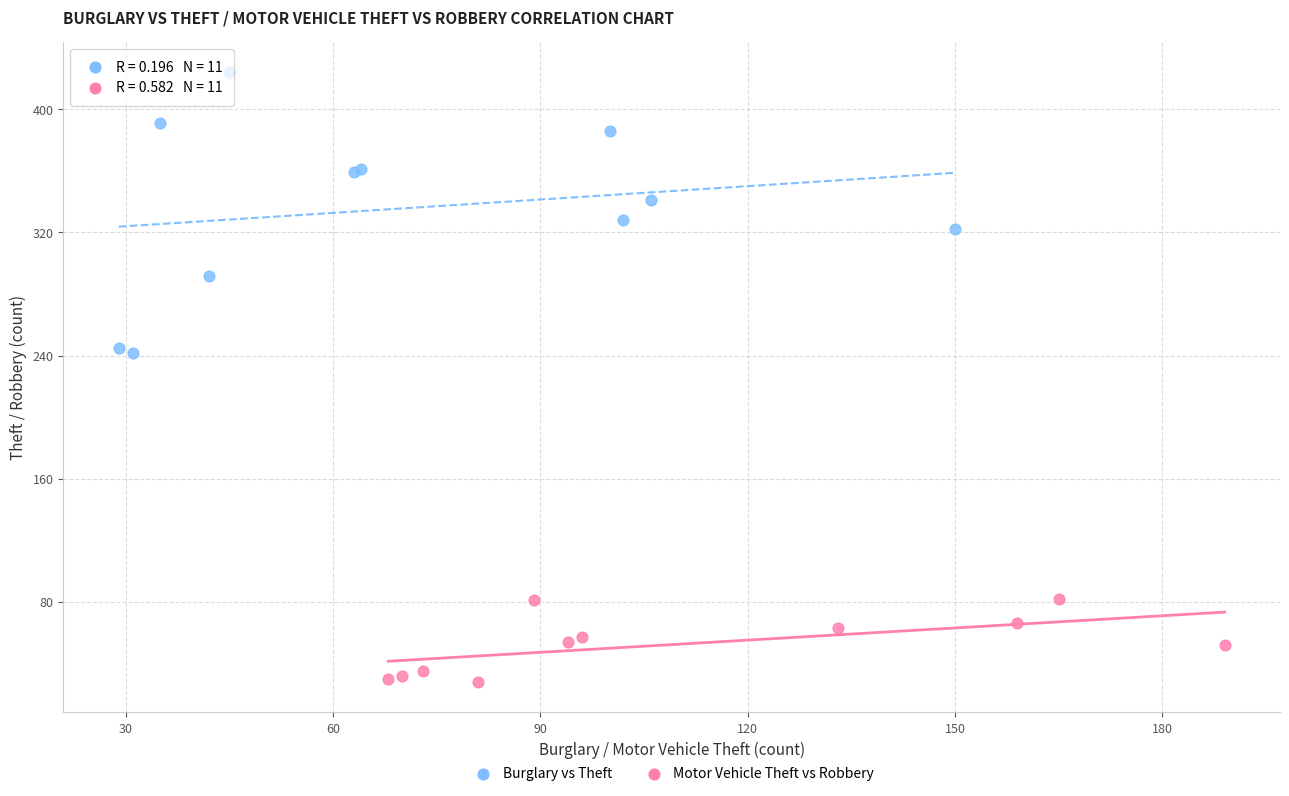

Which series reaches the minimum Y coordinate?

Motor Vehicle Theft vs Robbery